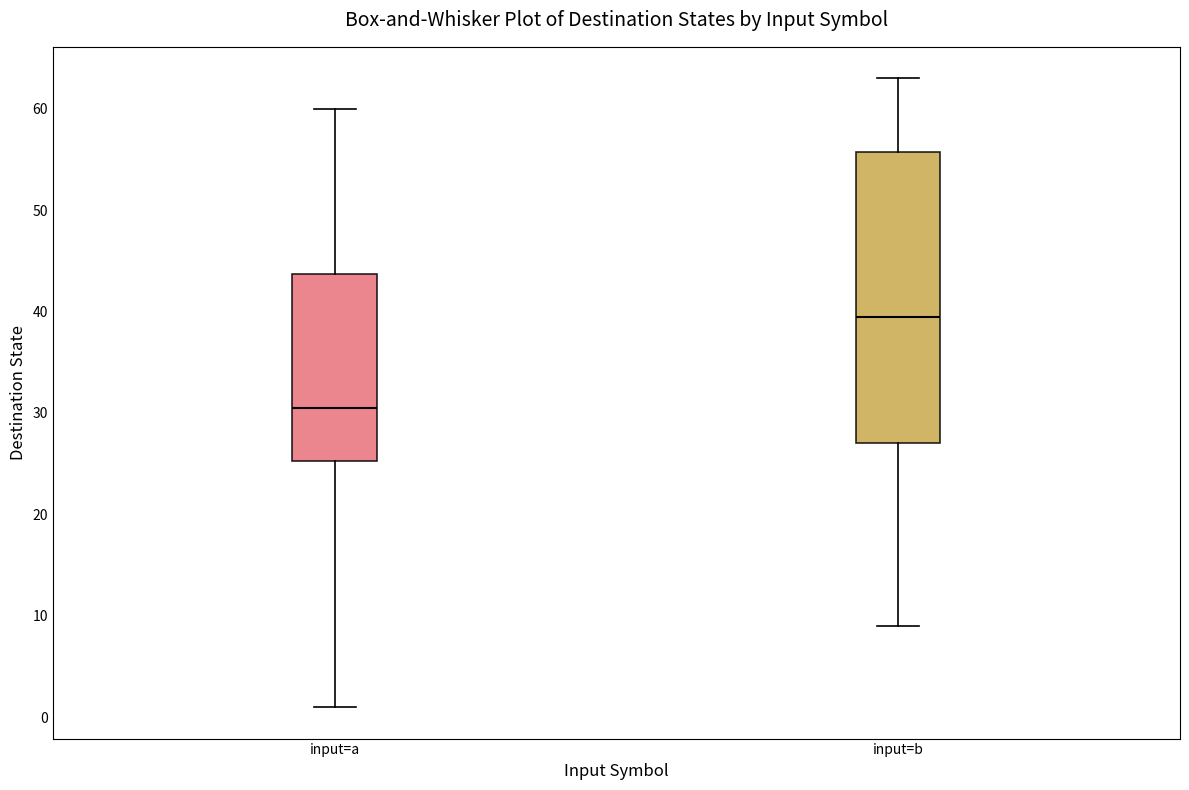

Which box has the lowest median line?

input=a